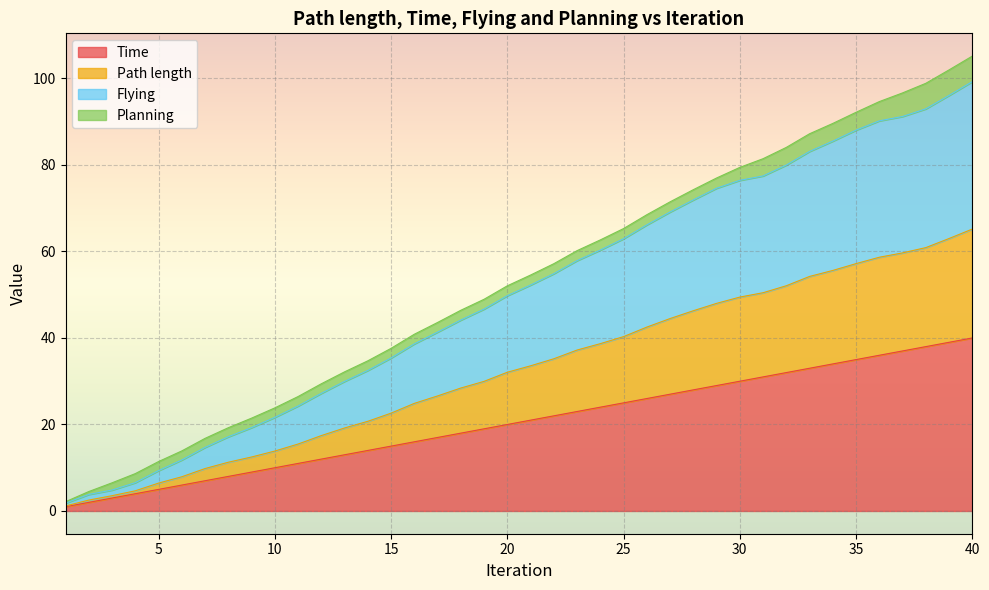

What is the maximum value for Time?

40.0